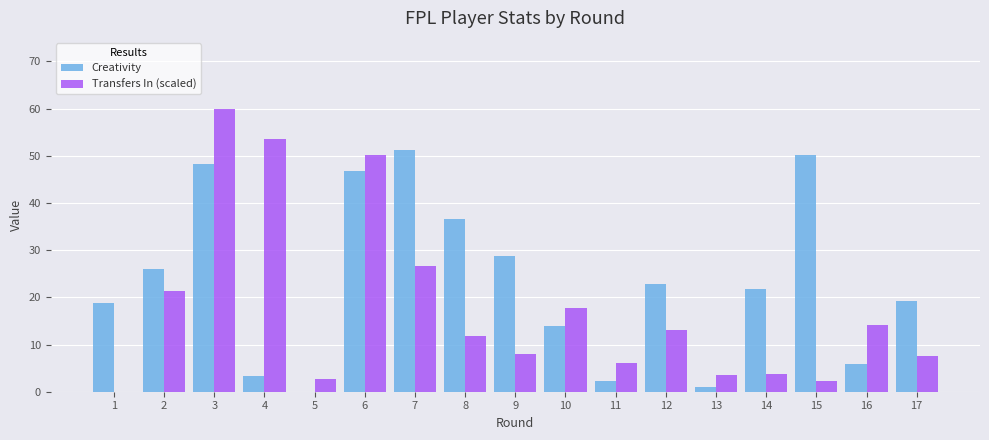

How many data points in Transfers In (scaled) are above 11?

9